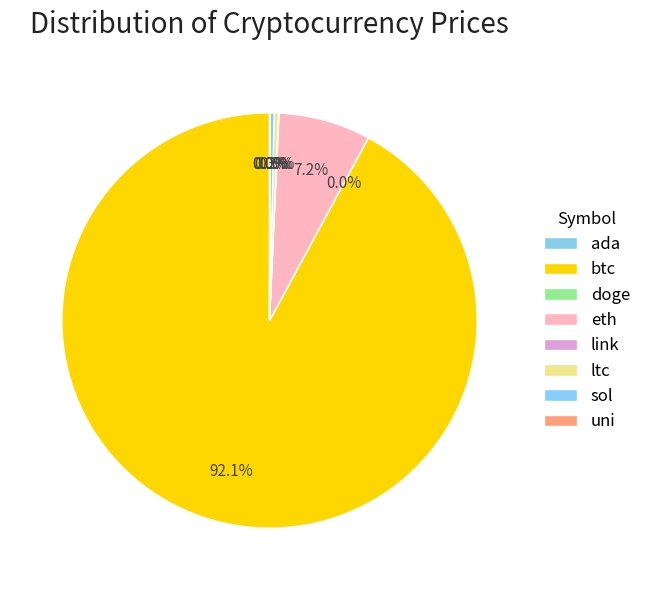

Which category has the biggest portion of the pie?

btc